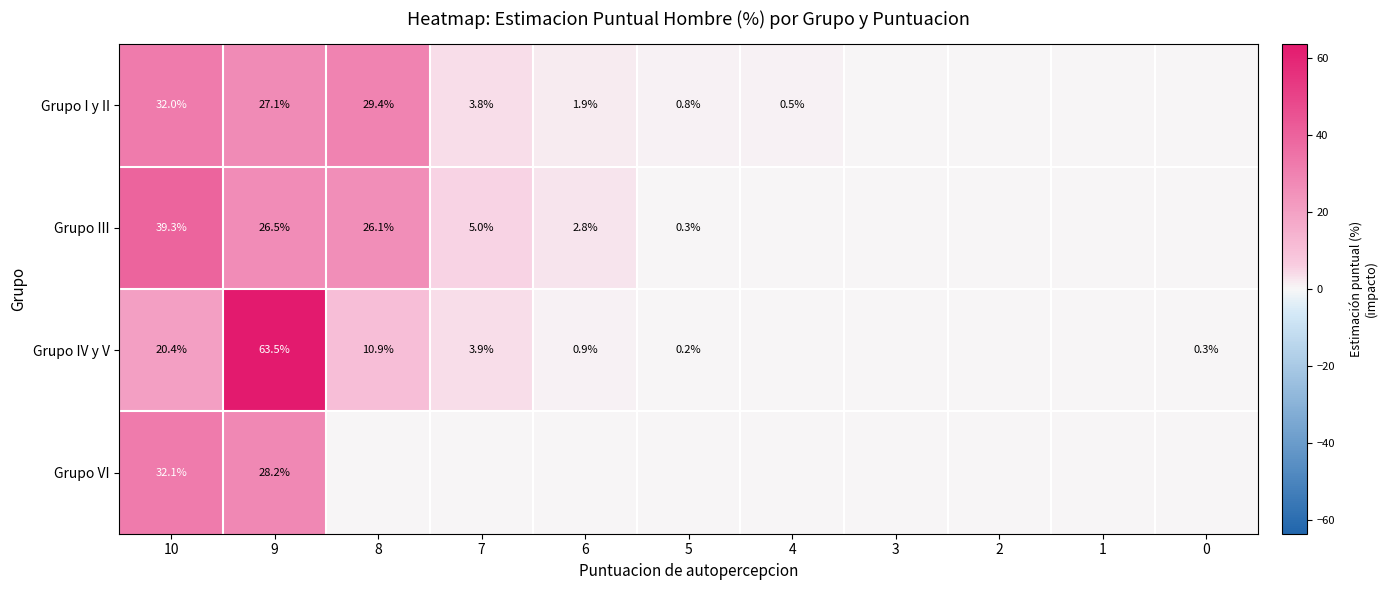

What is the sum of the Grupo I y II values at 9 and 5?

27.9